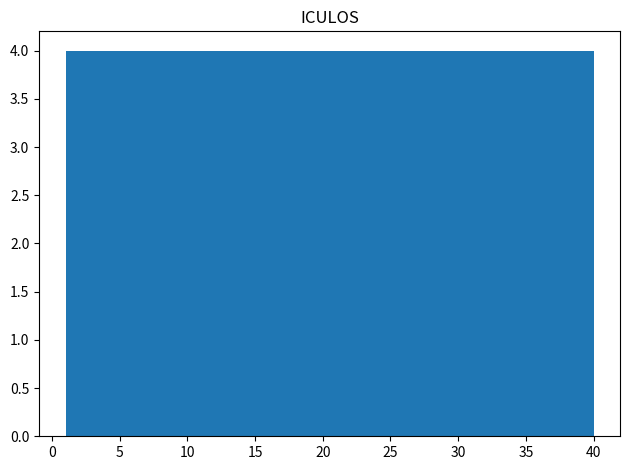

Reading left to right, list every bar in this chart as the range it spans on the x-axis followed by its height. Neither the bar edges nor the heights are printed on the chart, so give them approximately, as read against the axes.

1.0 to 4.9: 4
4.9 to 8.8: 4
8.8 to 12.7: 4
12.7 to 16.6: 4
16.6 to 20.5: 4
20.5 to 24.4: 4
24.4 to 28.3: 4
28.3 to 32.2: 4
32.2 to 36.1: 4
36.1 to 40.0: 4